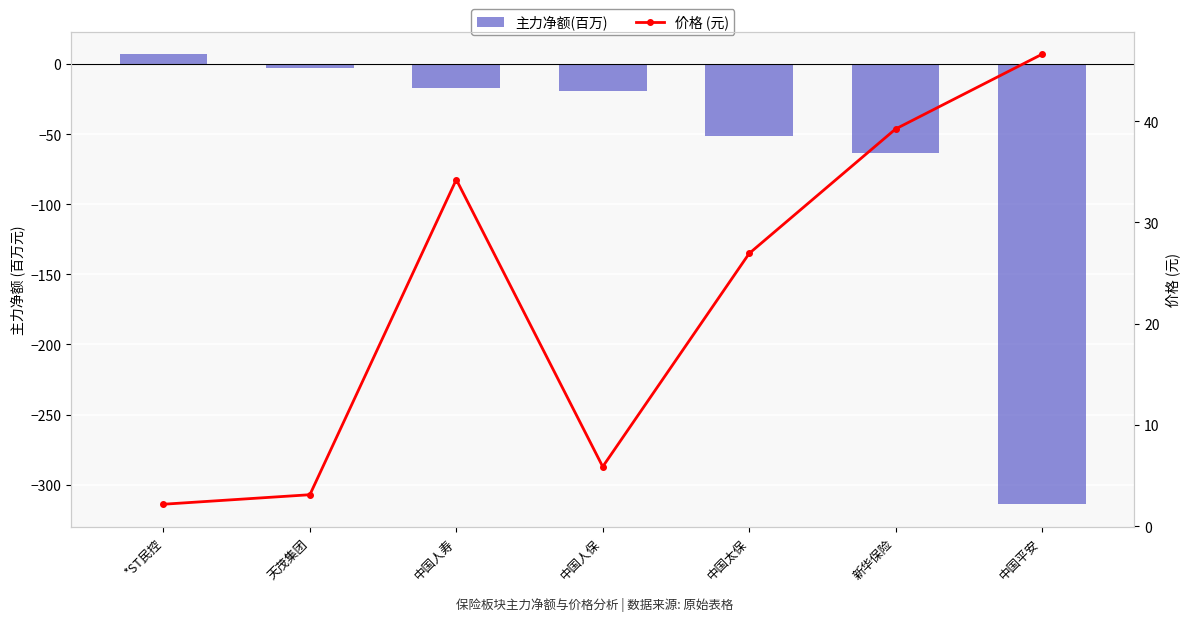

What is the difference between the maximum and minimum values in the 价格 (元) series?

44.5